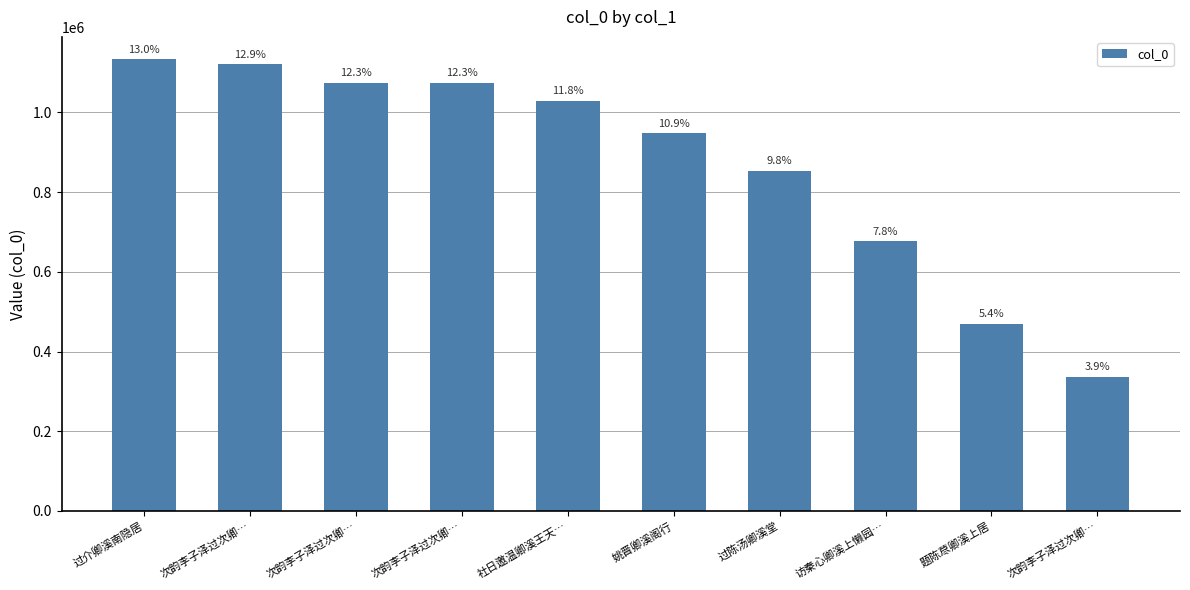

Are the bars horizontal?

No